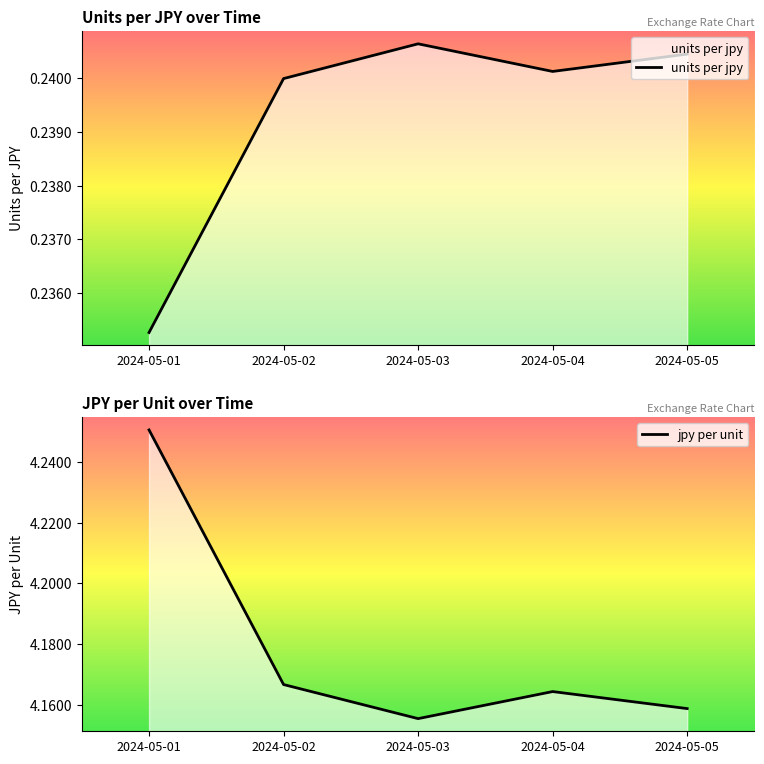

What is the minimum value for jpy per unit?

4.2